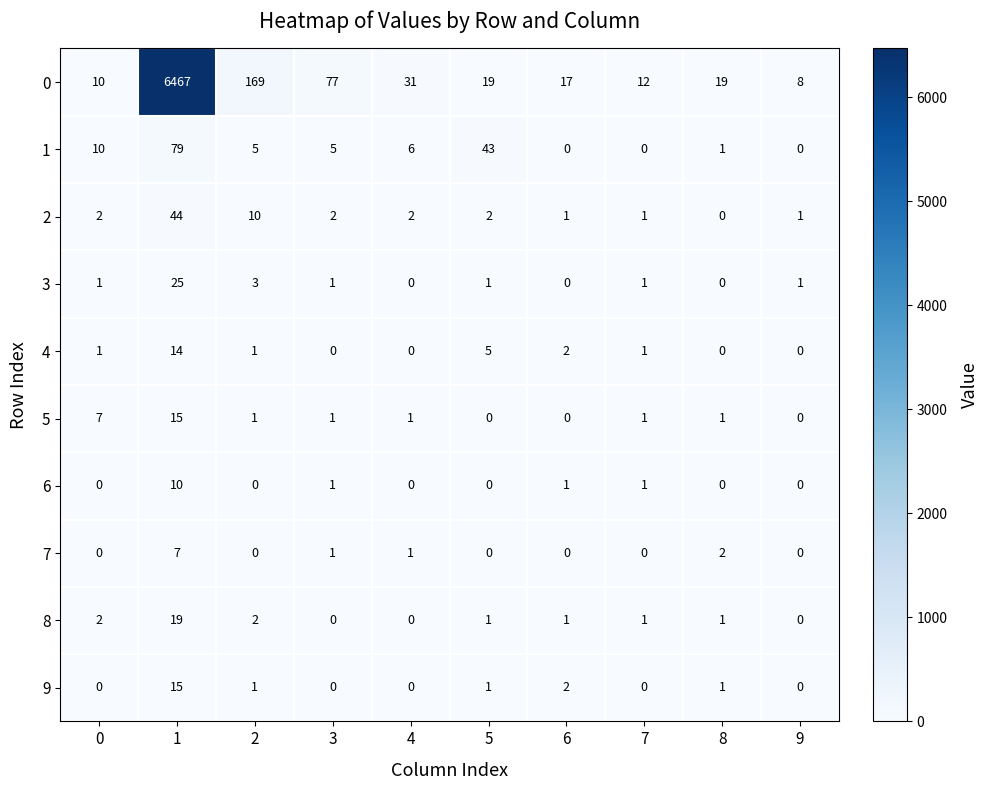

How many distinct data groups are displayed?

10